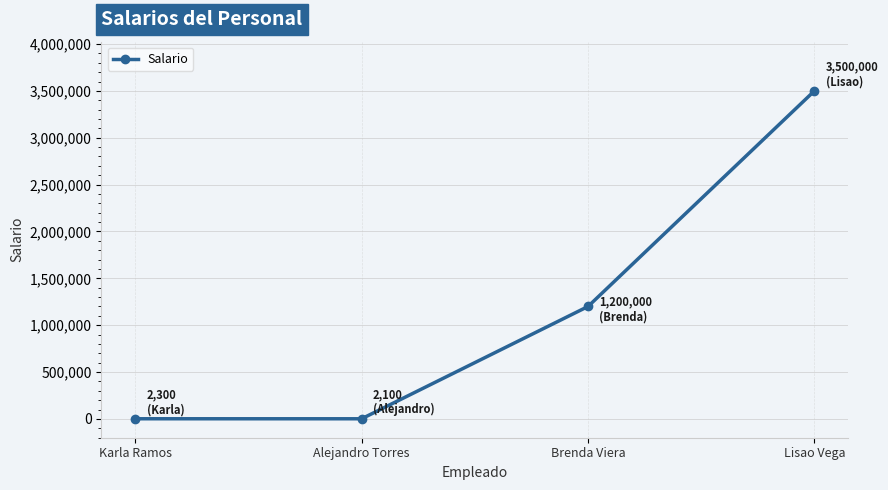

What is the greatest value displayed?

3500000